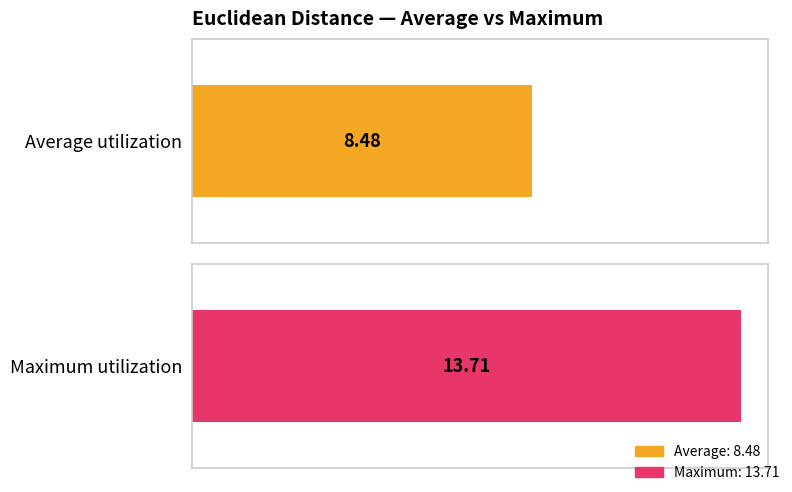

What is the maximum value shown in the chart?

13.7